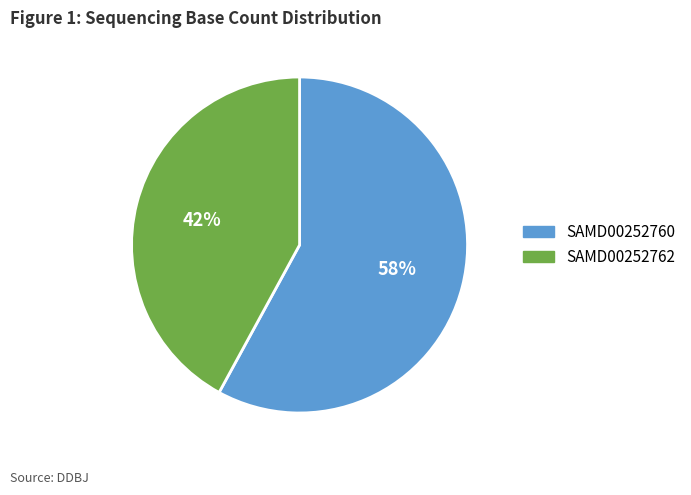

Between SAMD00252760 and SAMD00252762, which is larger?

SAMD00252760